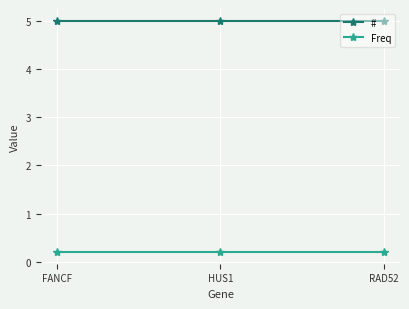

What is the spread (max minus min) of values at FANCF?

4.8